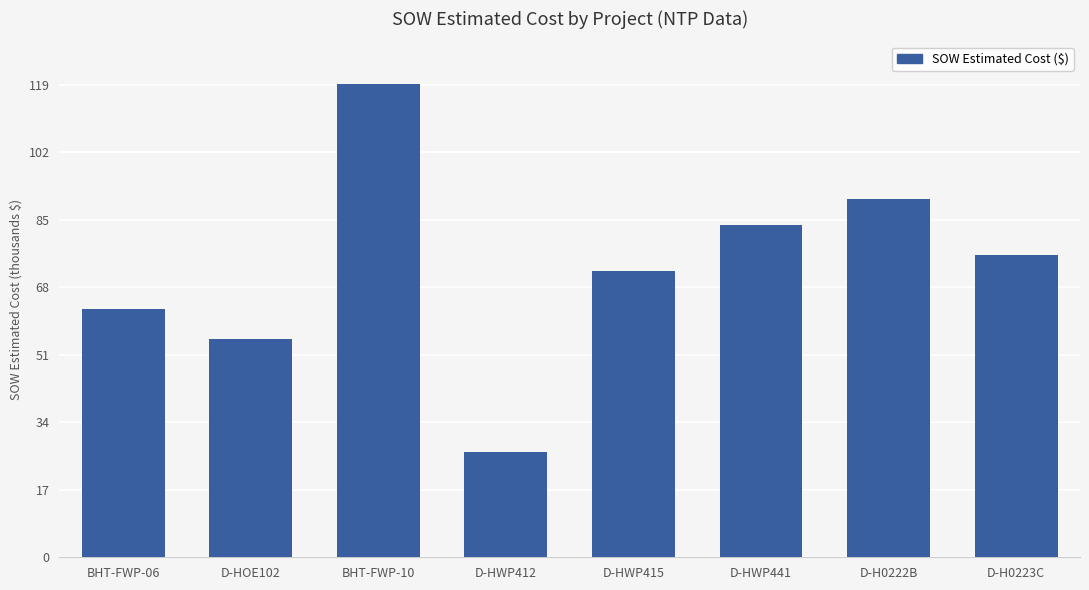

What position from the left is D-HWP441?

6